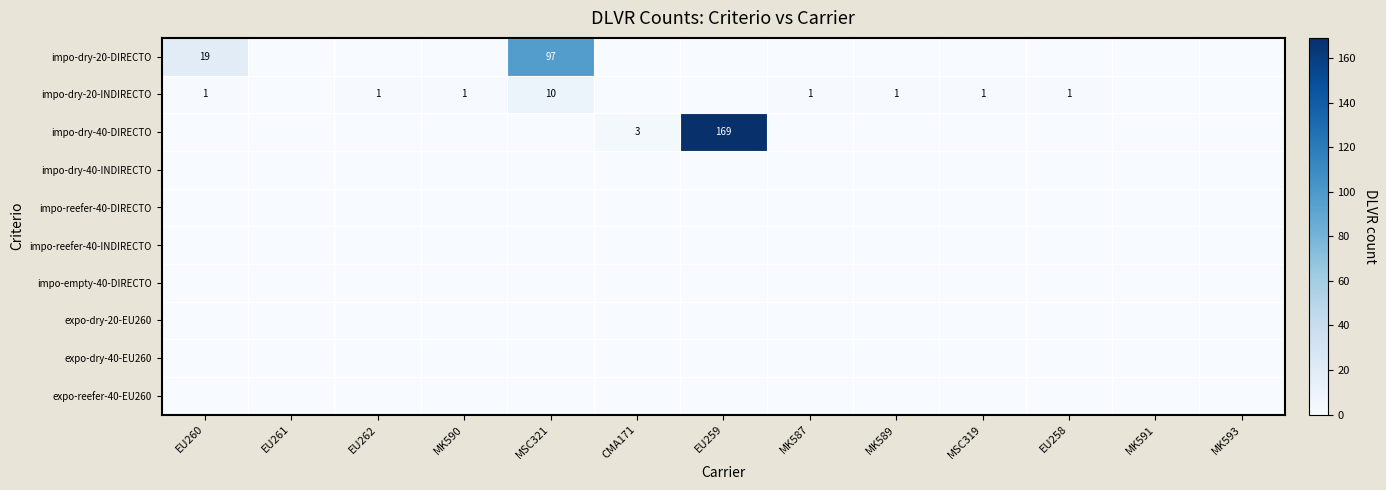

The value of impo-dry-20-INDIRECTO at MK587 is 1. True or false?

True